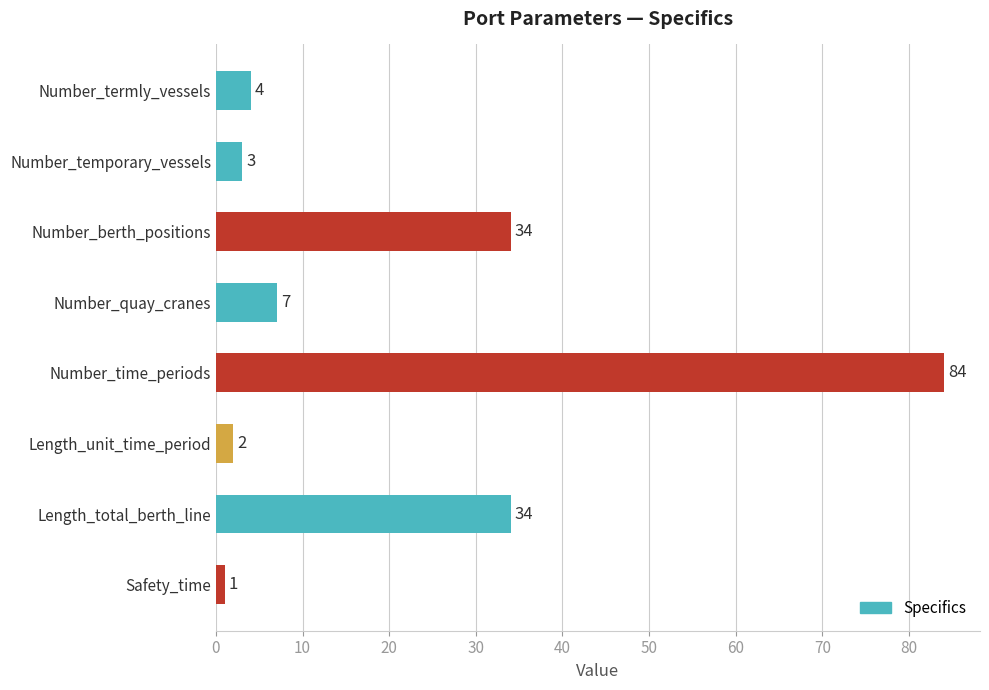

What is the approximate value at Number_time_periods, to the nearest 10?

80